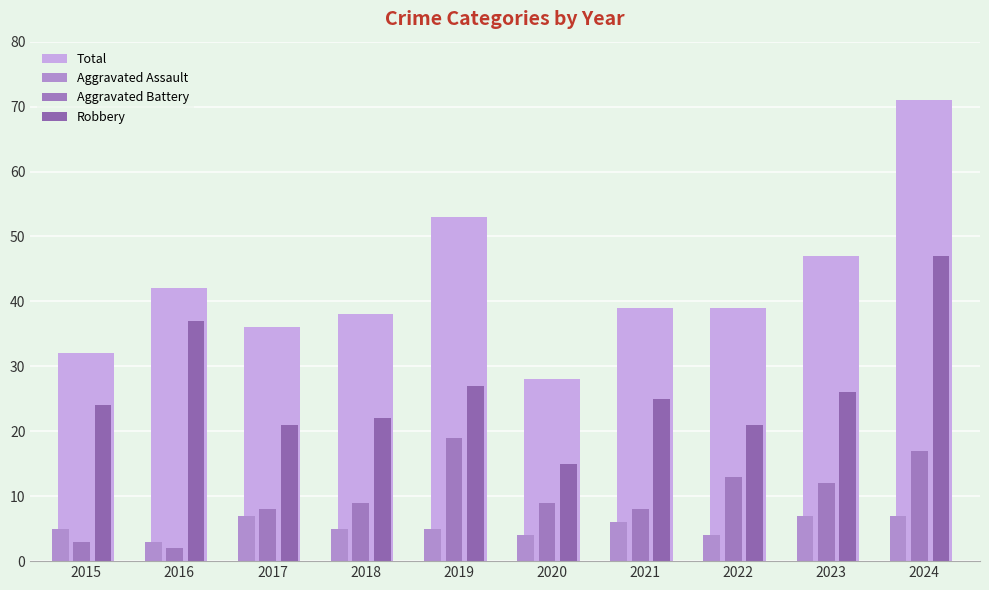

Reading left to right, transcribe all the data shown in this chart.

Total: 32	42	36	38	53	28	39	39	47	71
Aggravated Assault: 5	3	7	5	5	4	6	4	7	7
Aggravated Battery: 3	2	8	9	19	9	8	13	12	17
Robbery: 24	37	21	22	27	15	25	21	26	47